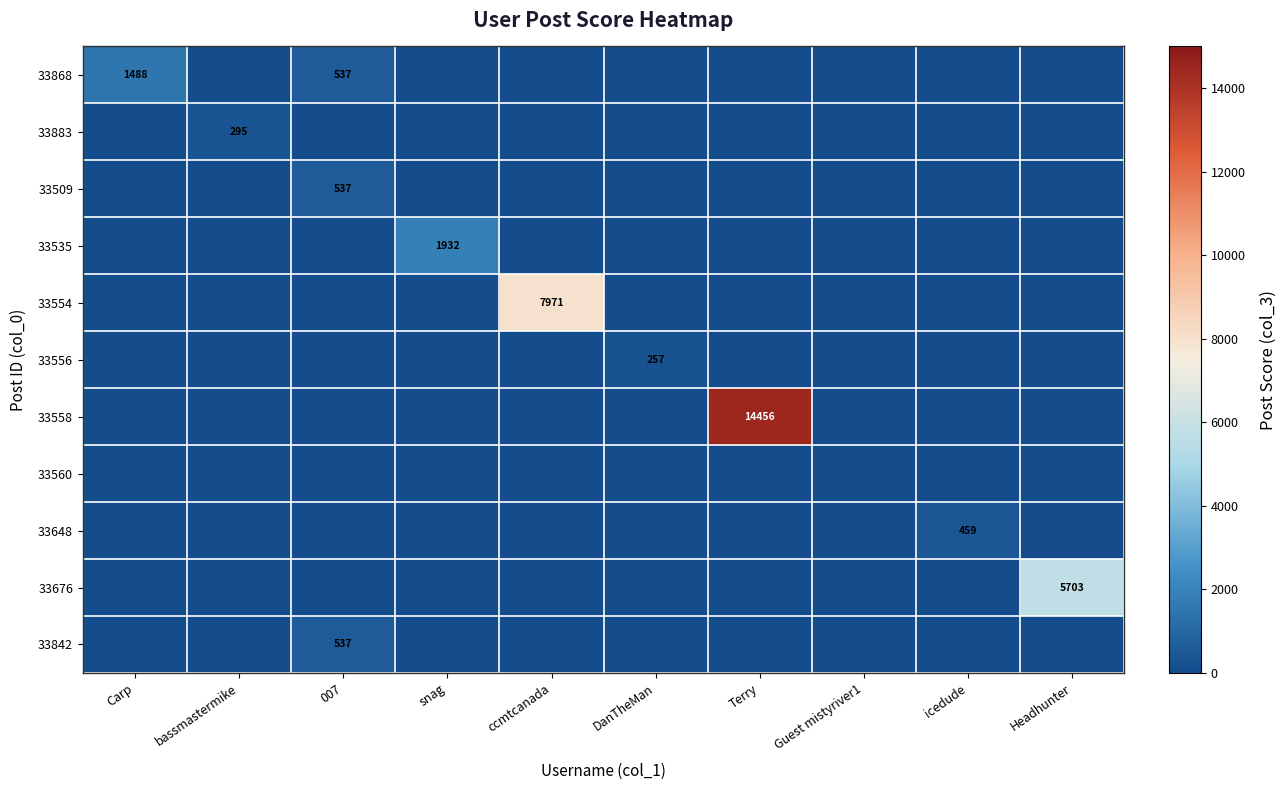

Which category has the highest value across all series?

Terry